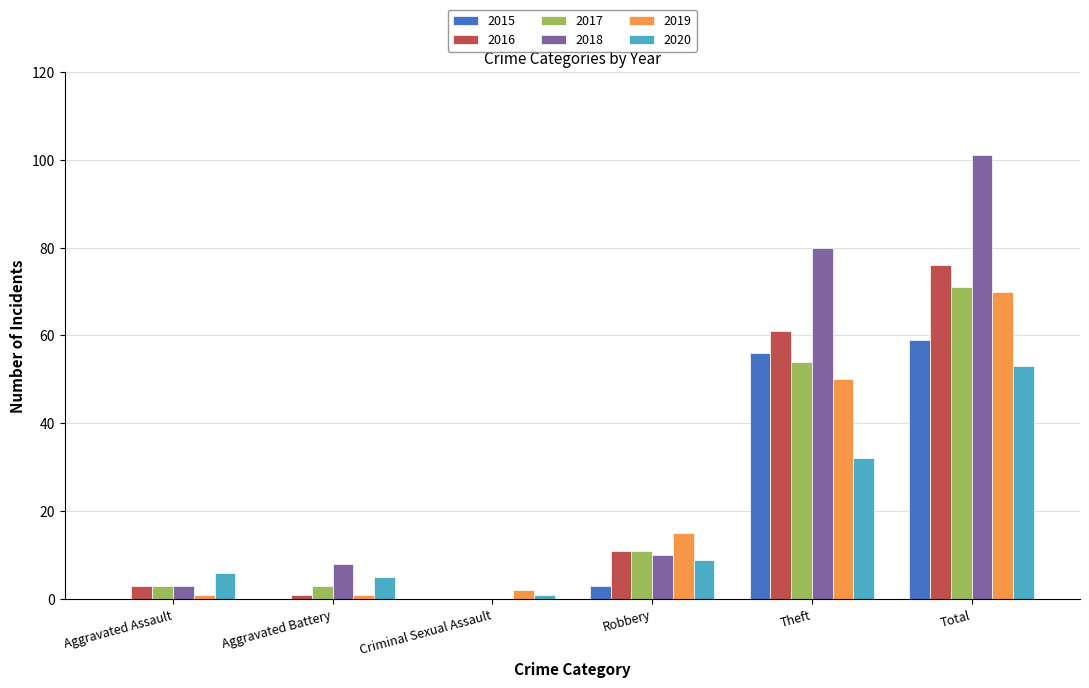

How many data points does each series have?

6